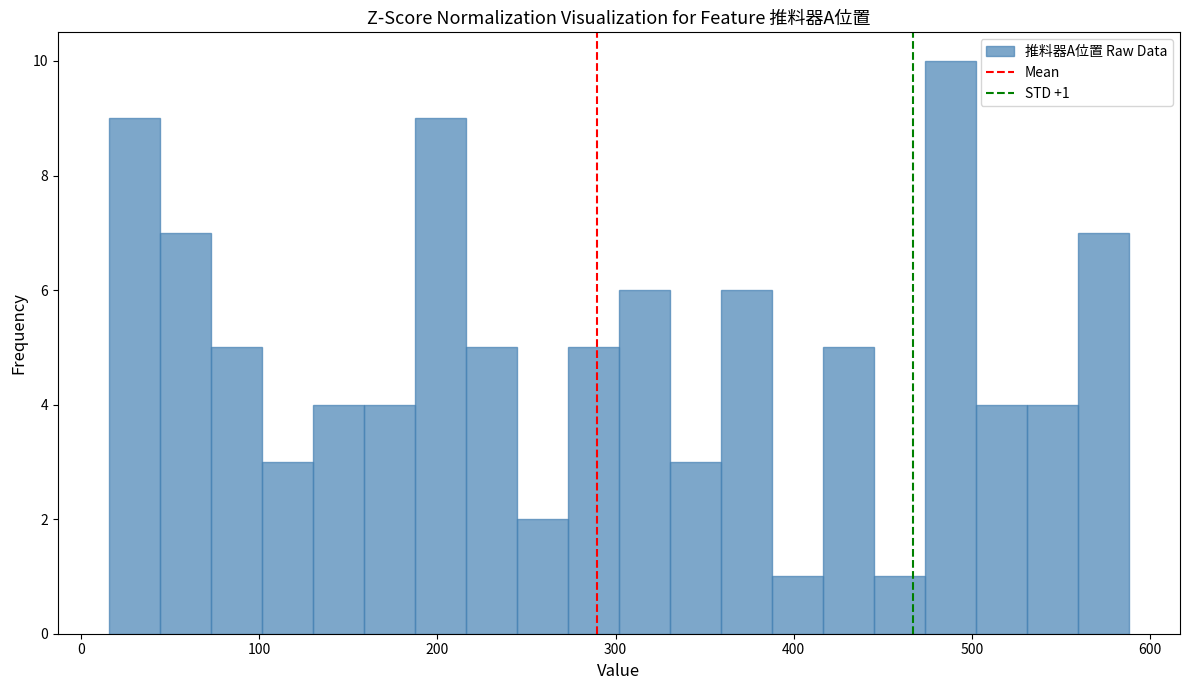

Around what value on the x-axis is the tallest bar? Give the approximate position of its centre, as read against the axis.

490